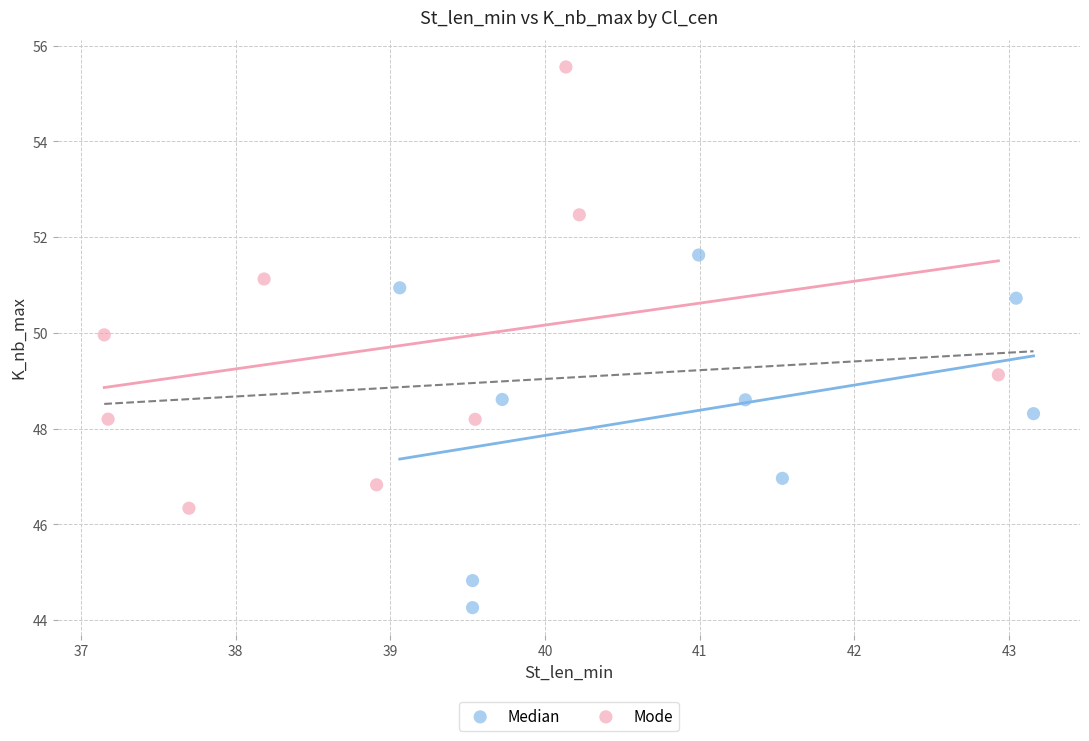

Which series reaches the maximum Y coordinate?

Mode